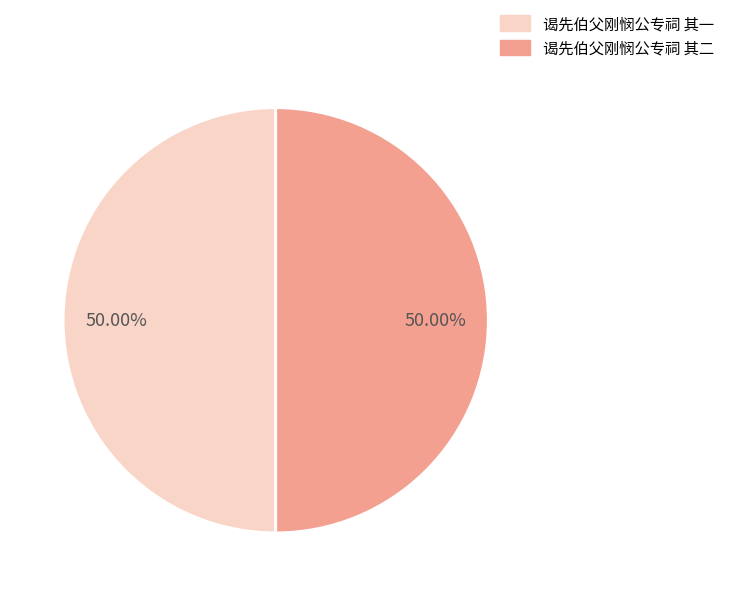

Count the number of slices in the pie.

2